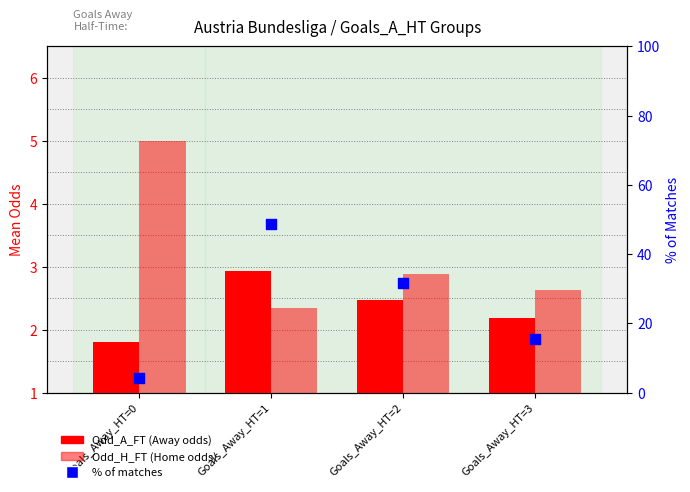

At which category is the sum across all series the highest?

Goals_Away_HT=1